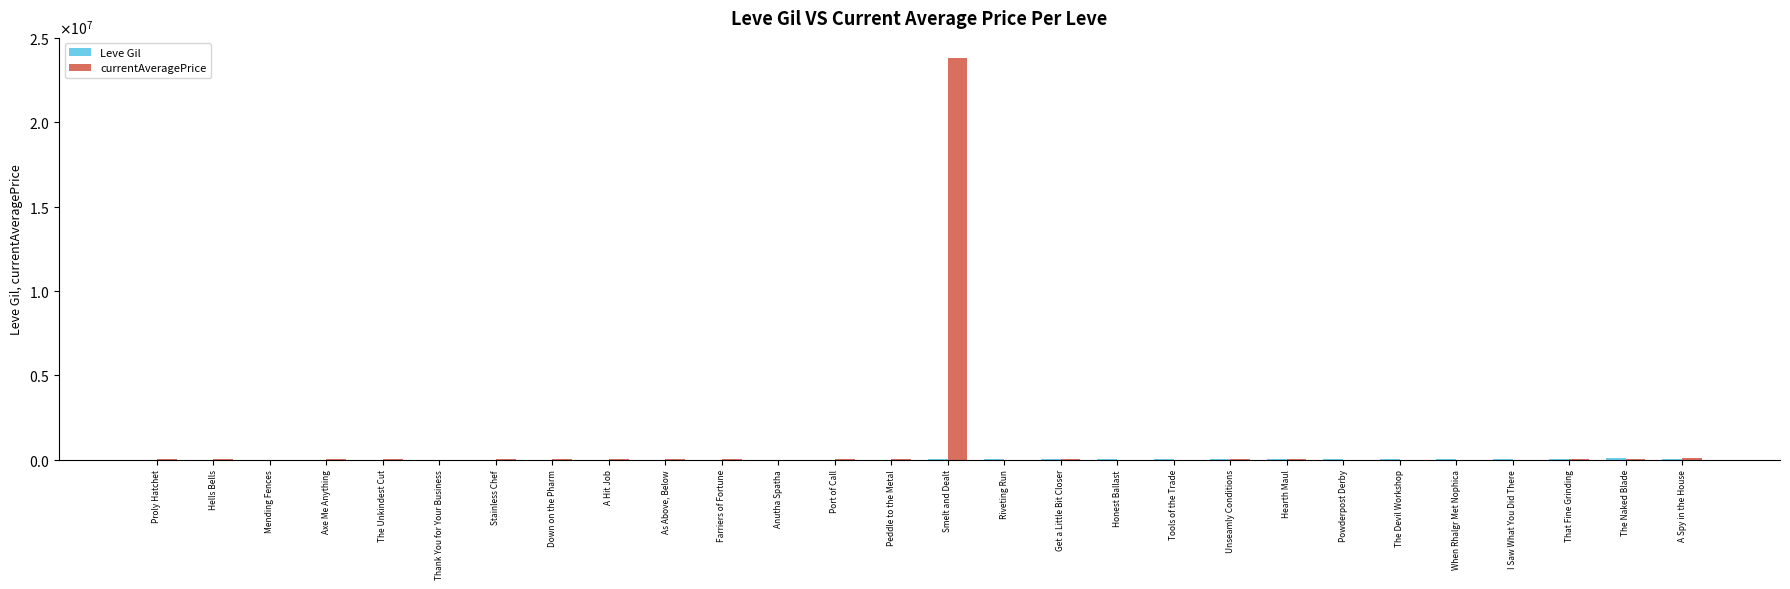

What is the label of the 24th bar from the left?

When Rhalgr Met Nophica